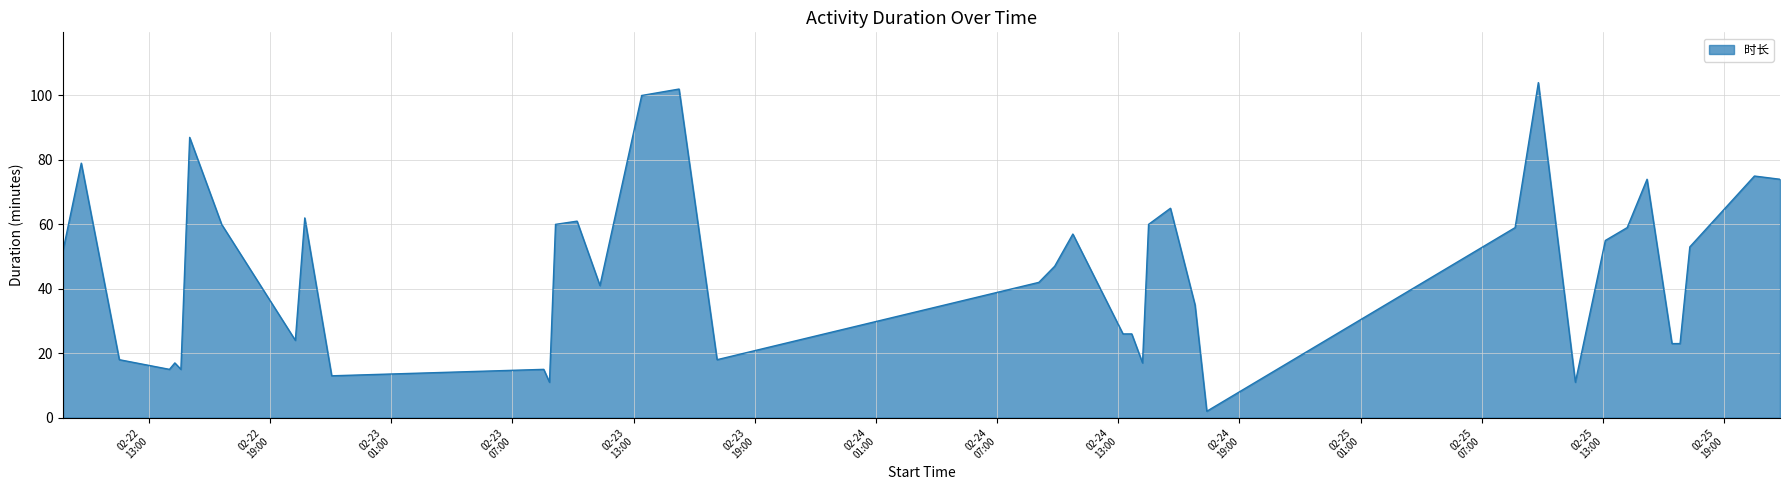

What is the sum of all values?

1837